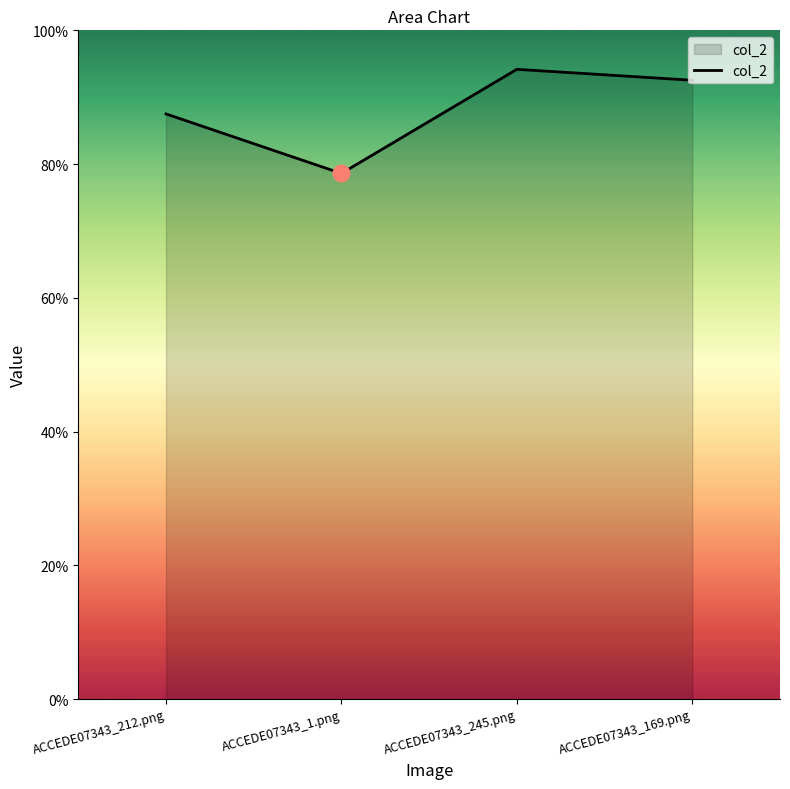

Rank the categories by value from lowest to highest.

ACCEDE07343_1.png, ACCEDE07343_212.png, ACCEDE07343_169.png, ACCEDE07343_245.png